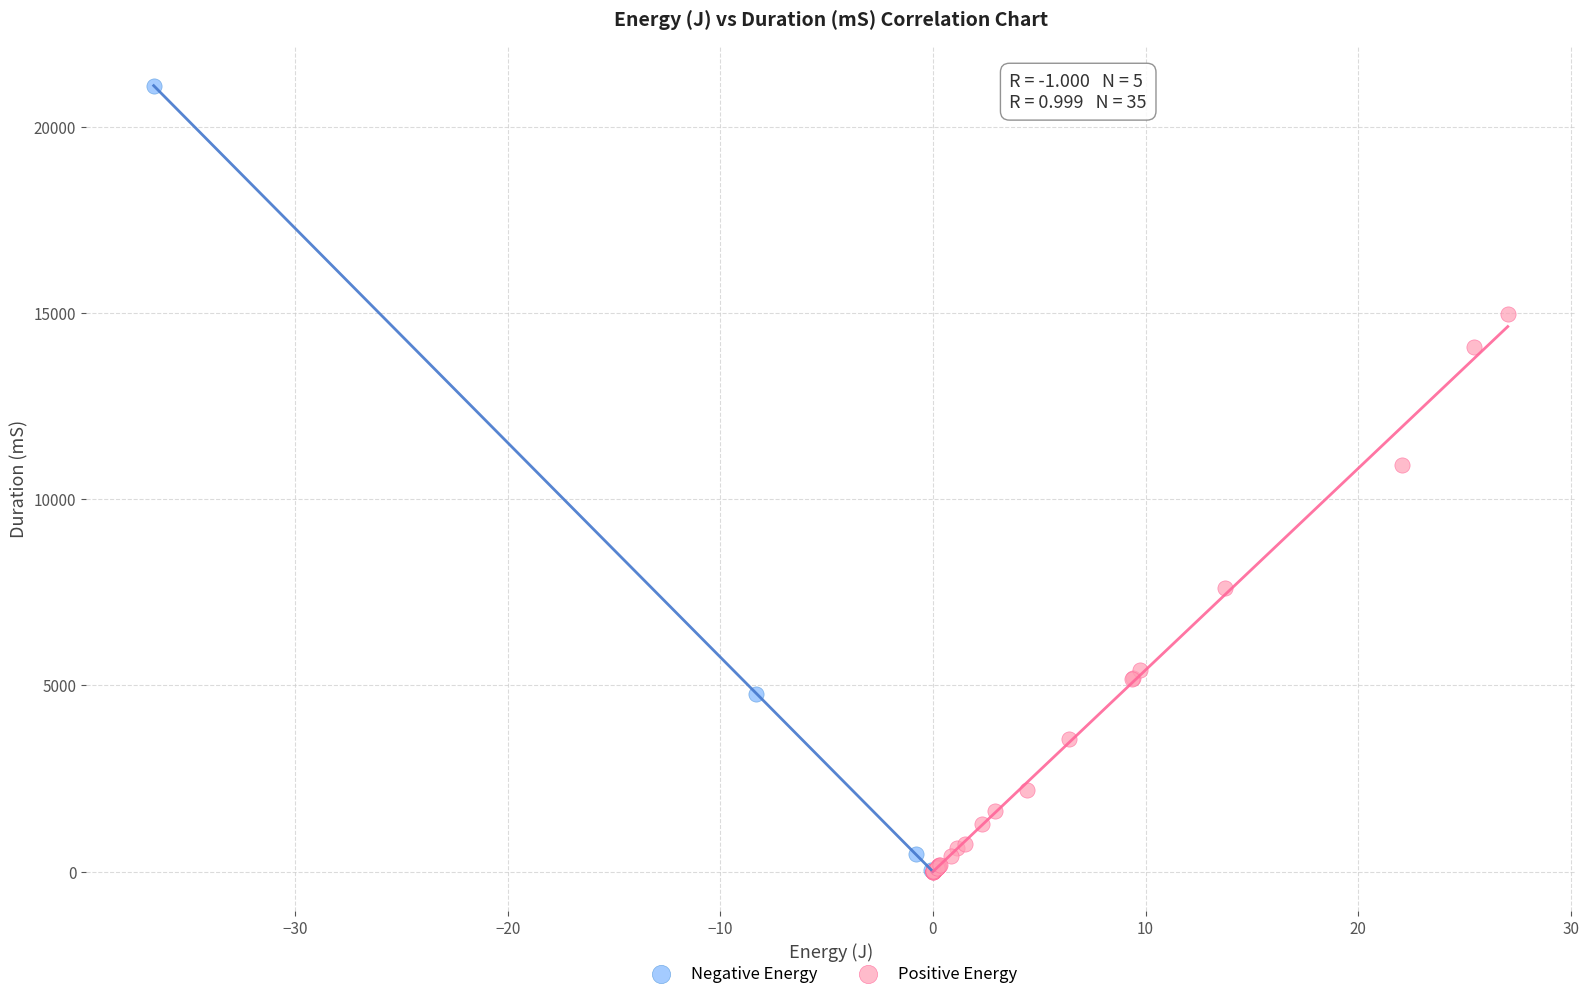

What are all the series names shown in the legend?

Negative Energy, Positive Energy